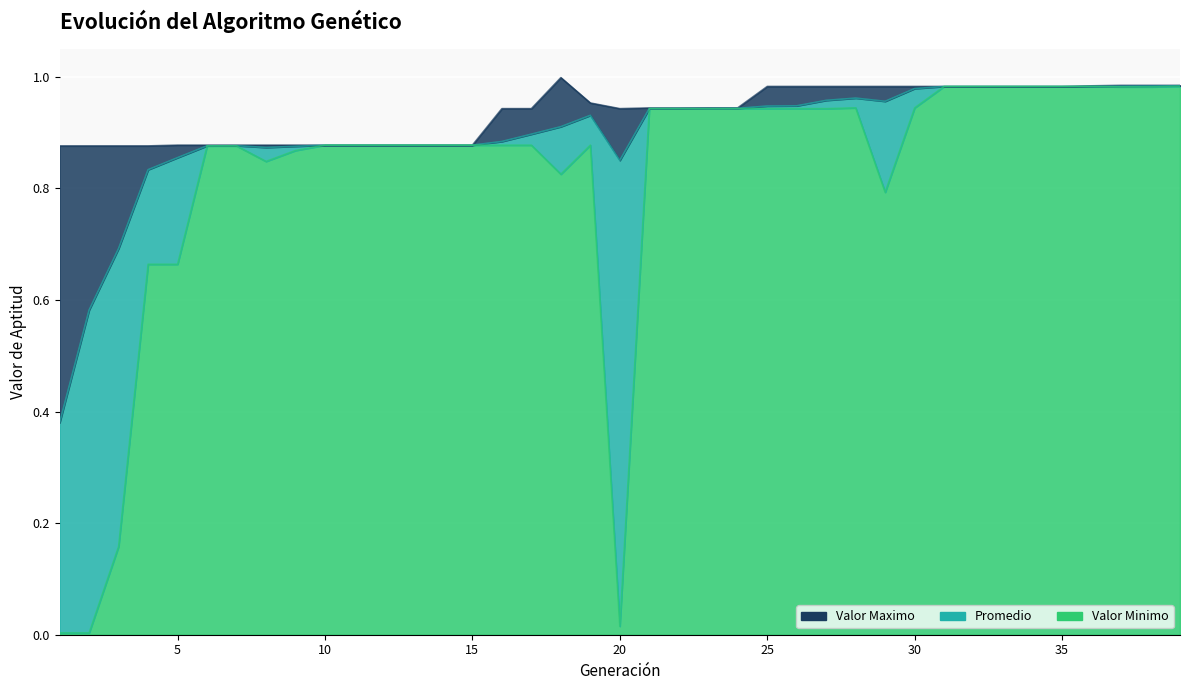

Which has a higher value, 15 or 14?

15